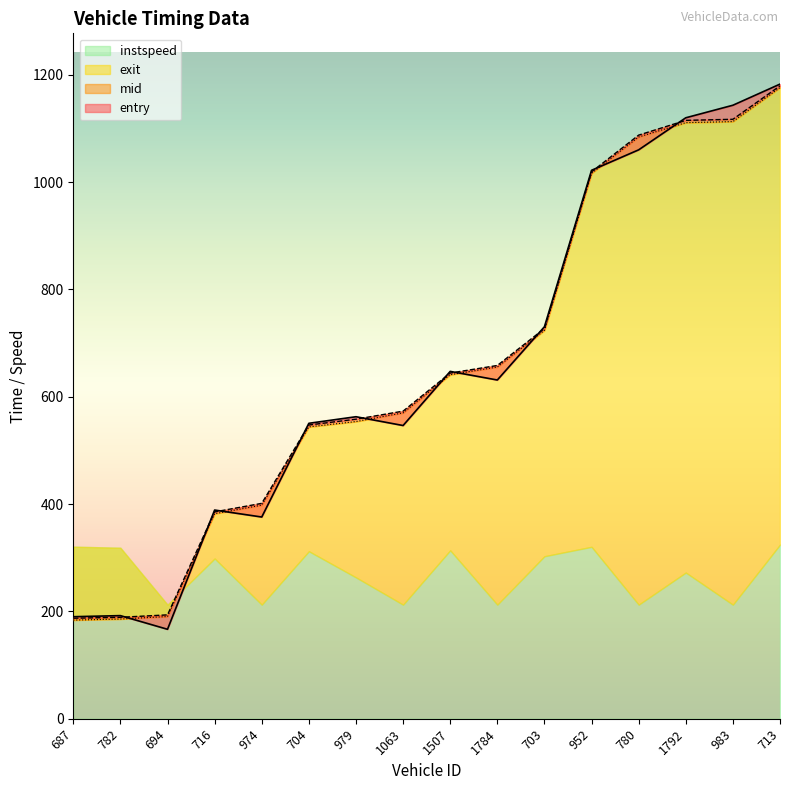

Which has a higher value, 952 or 983?

983